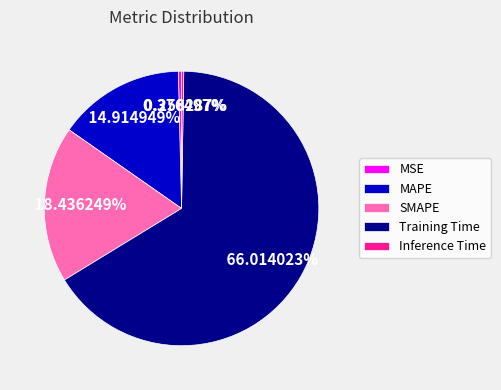

Between SMAPE and MSE, which is larger?

SMAPE